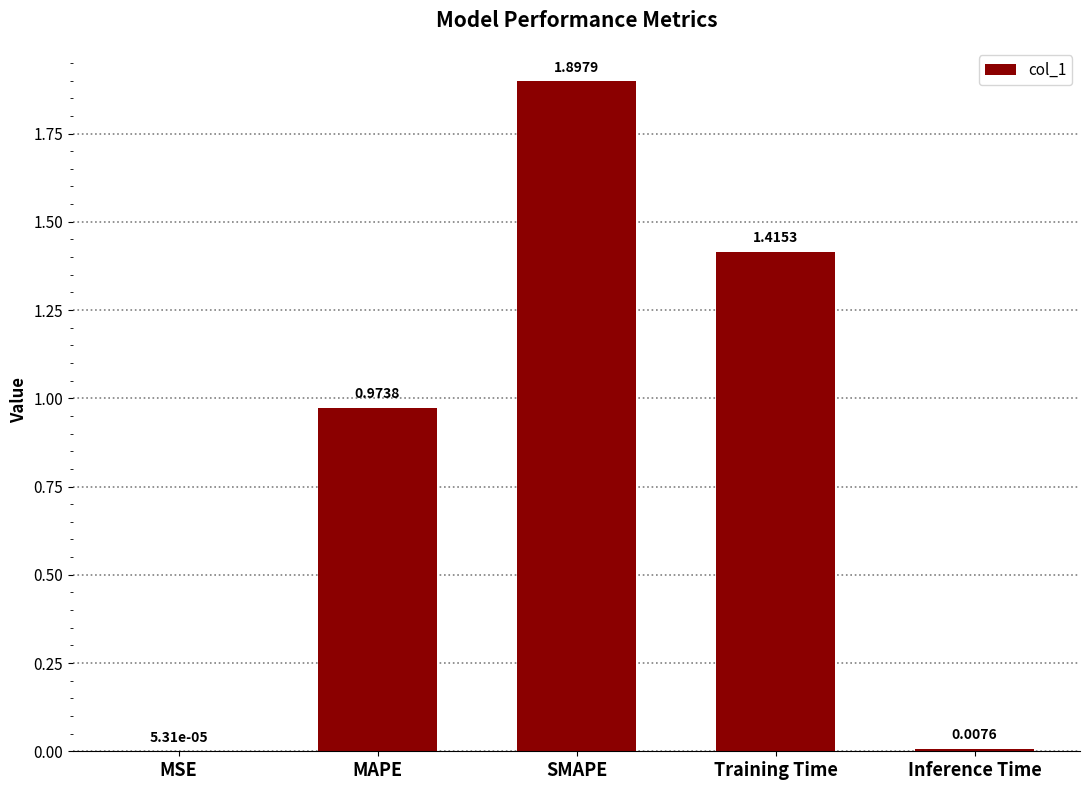

What is the maximum value shown in the chart?

1.9